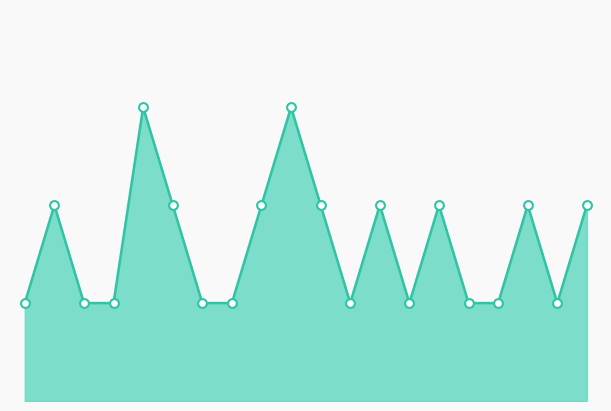

Is this an area chart (filled region under the line)?

Yes